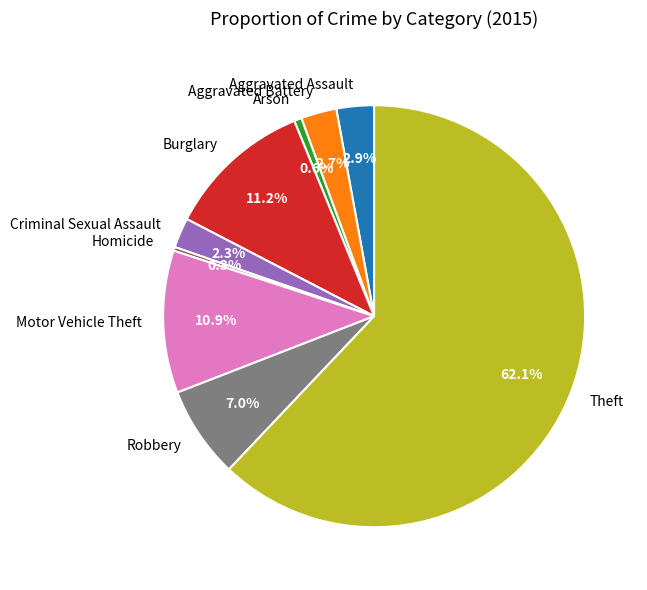

Is the sum of Theft and Motor Vehicle Theft greater than half?

Yes